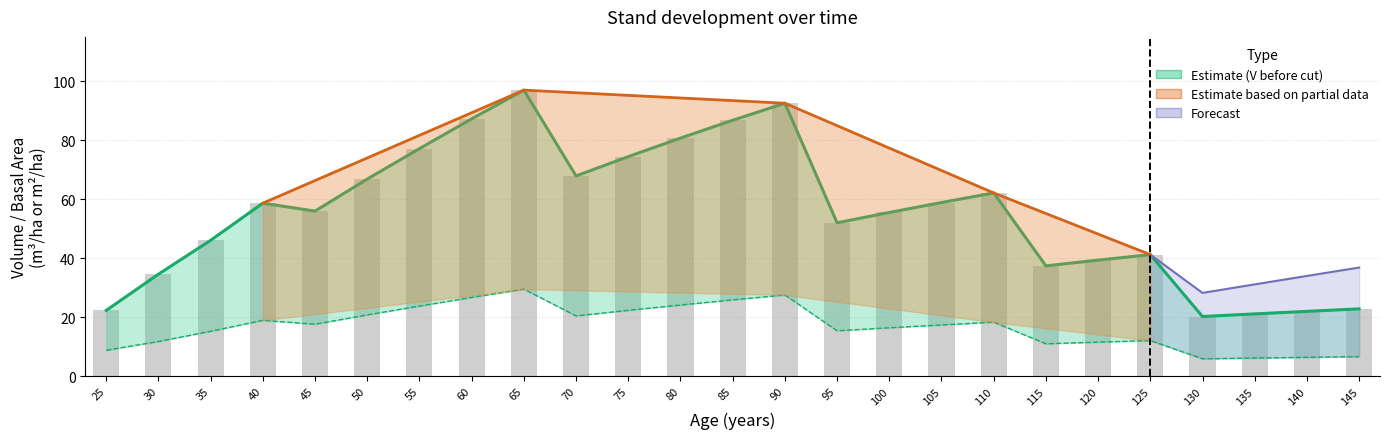

What is the total value across all series at 85?

112.7